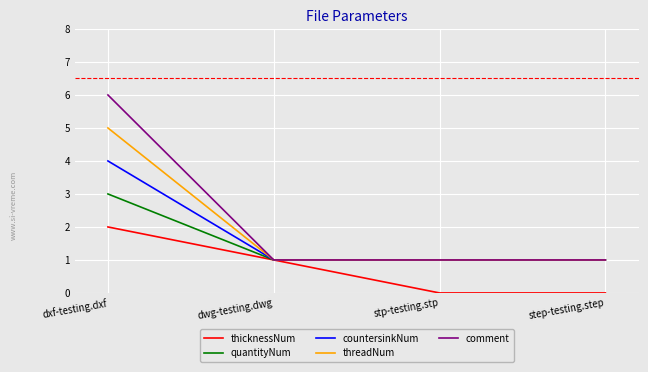

How many lines are shown in the chart?

5